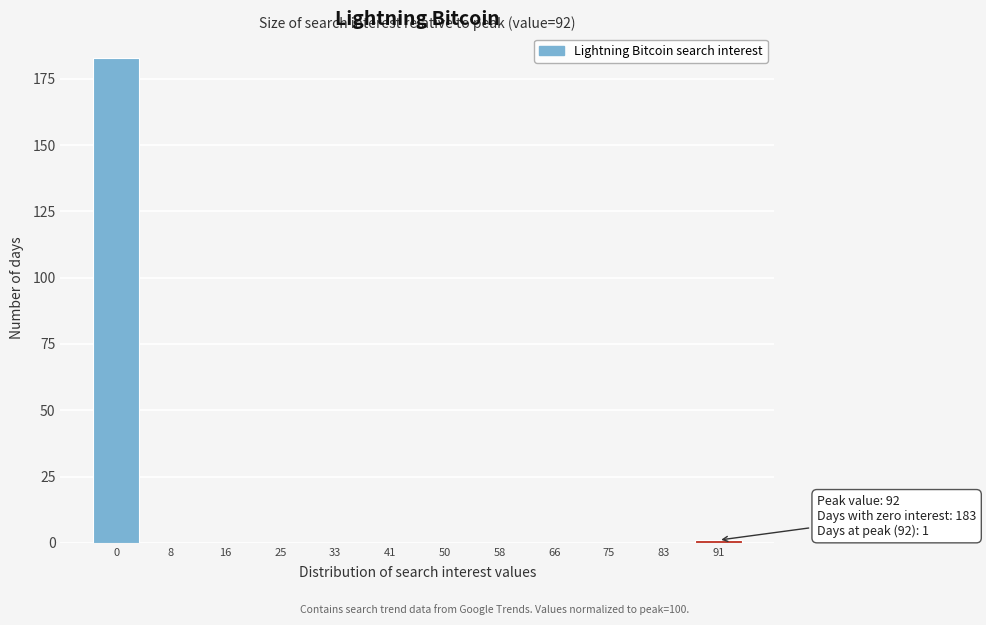

Reading left to right, extract all data points from this chart.

0=183	8=0	16=0	25=0	33=0	41=0	50=0	58=0	66=0	75=0	83=0	91=1